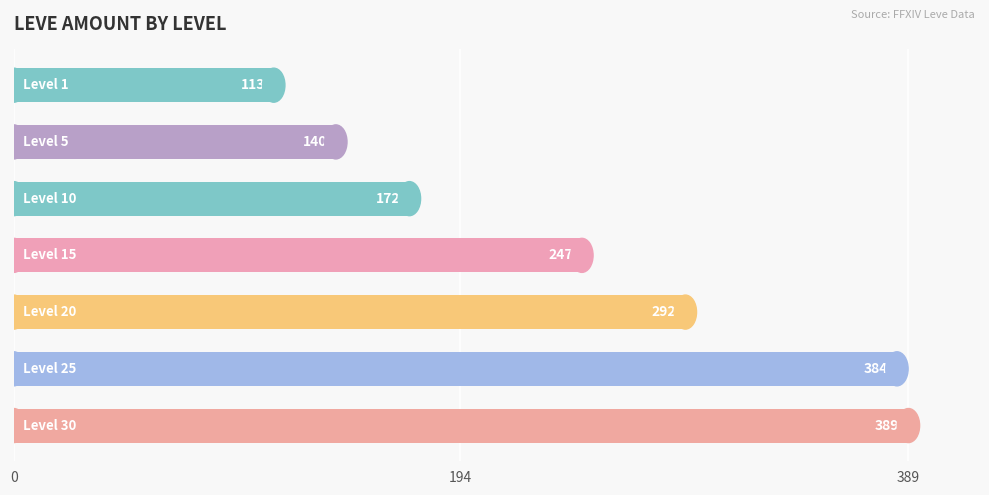

How many series are shown in this chart?

1